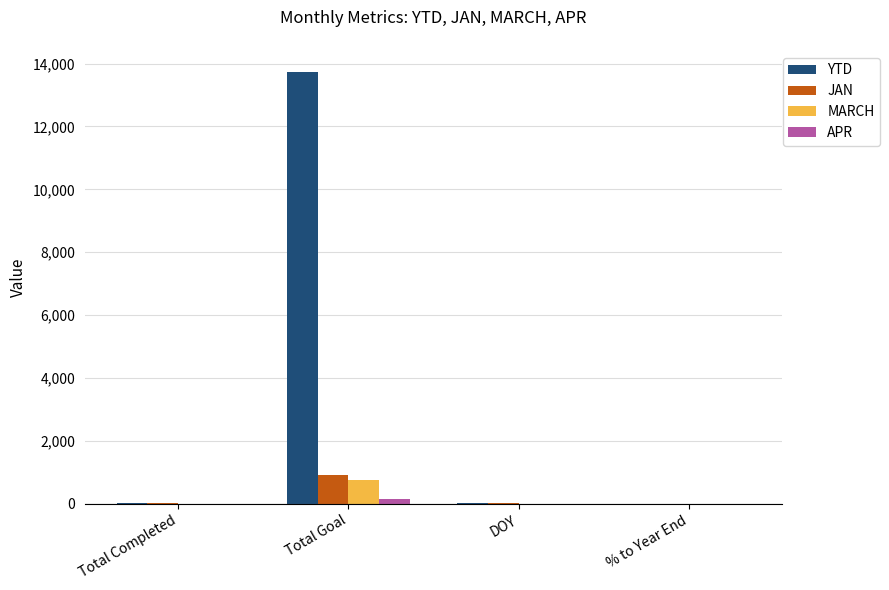

What is the total value across all series at DOY?

30